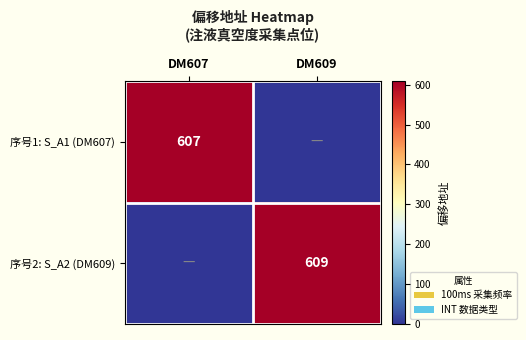

Is it true that 序号2: S_A2 (DM609) equals 418 at DM609?

False